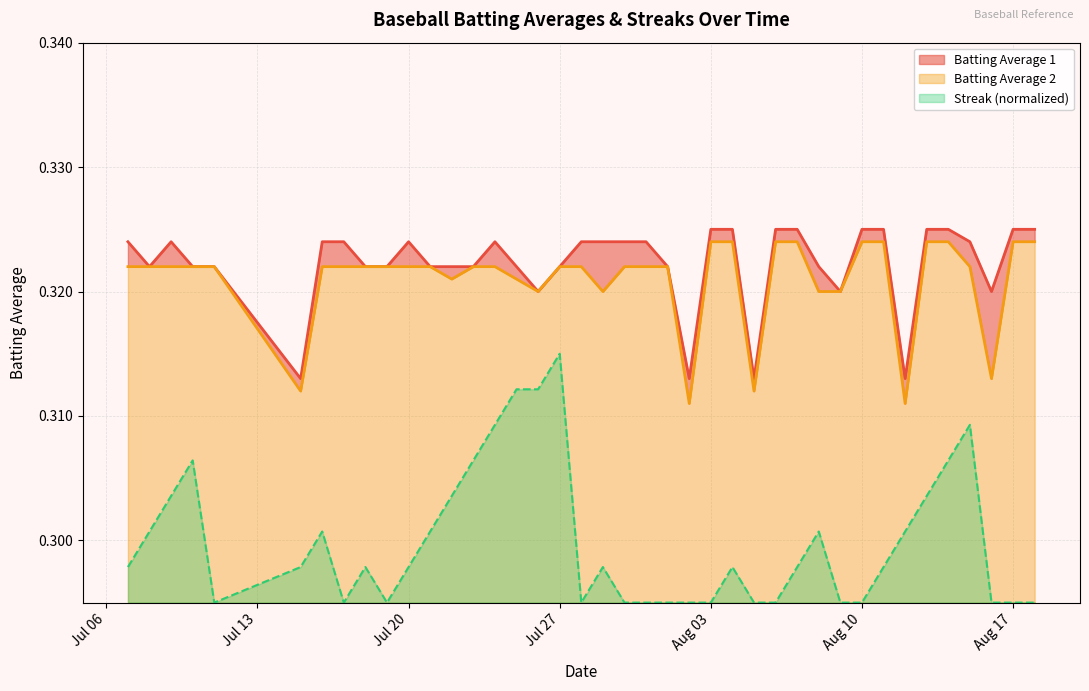

Is the value of Streak at 2010-07-22 greater than the value of Batting Average 1 at 2010-08-02?

No